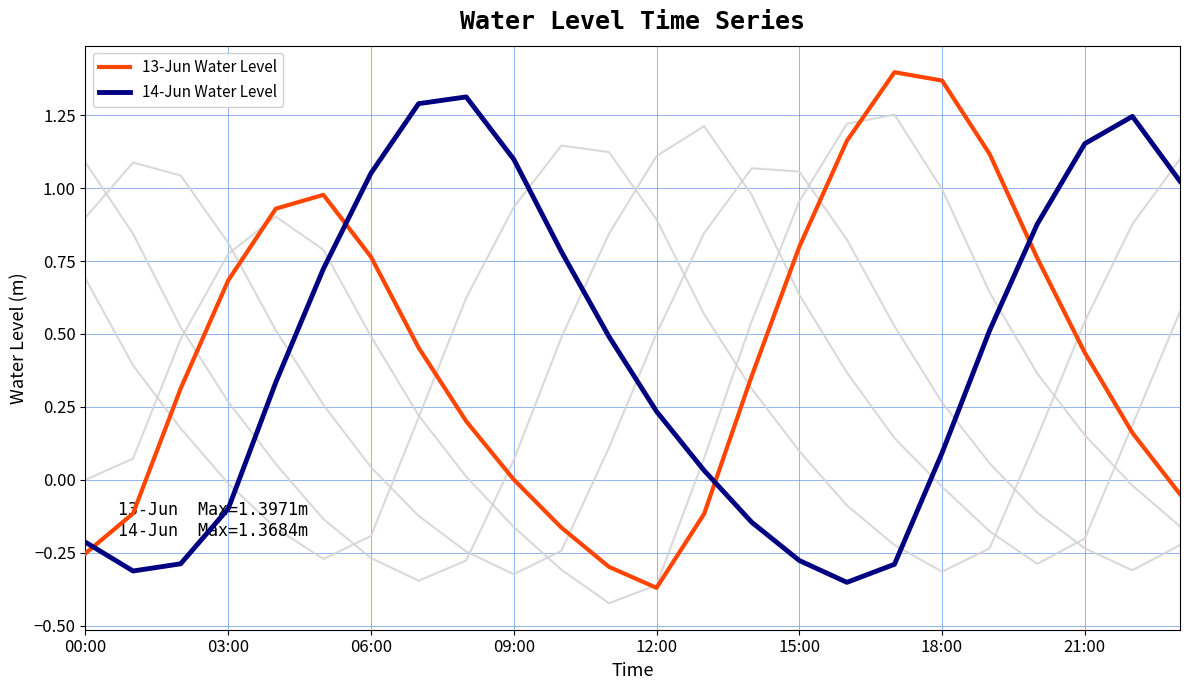

Where is 13-Jun Water Level nearest to the value 0?

09:00